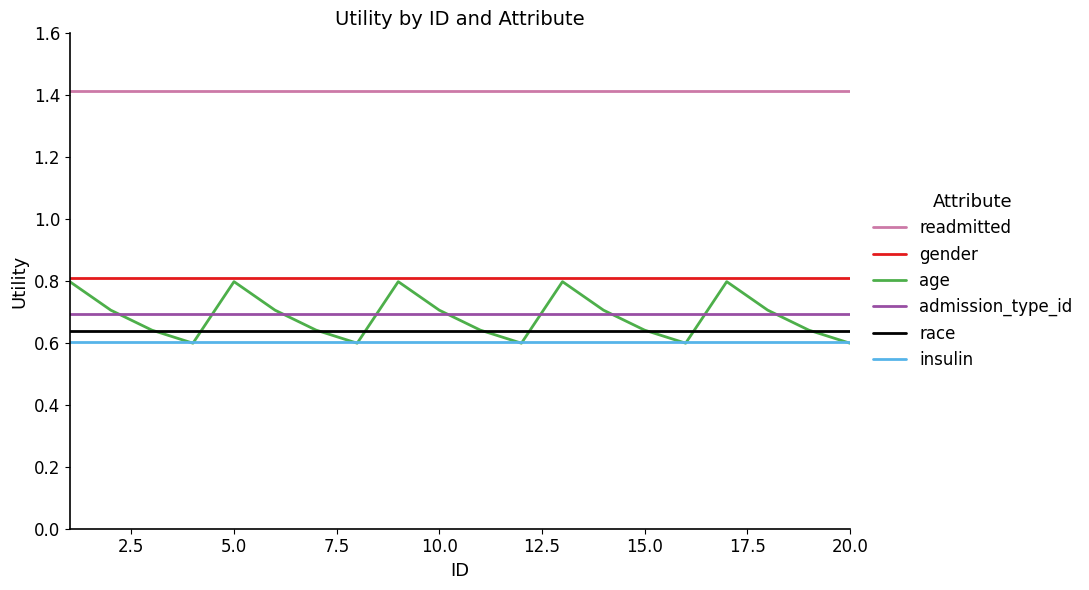

Which series has the widest spread of values?

age